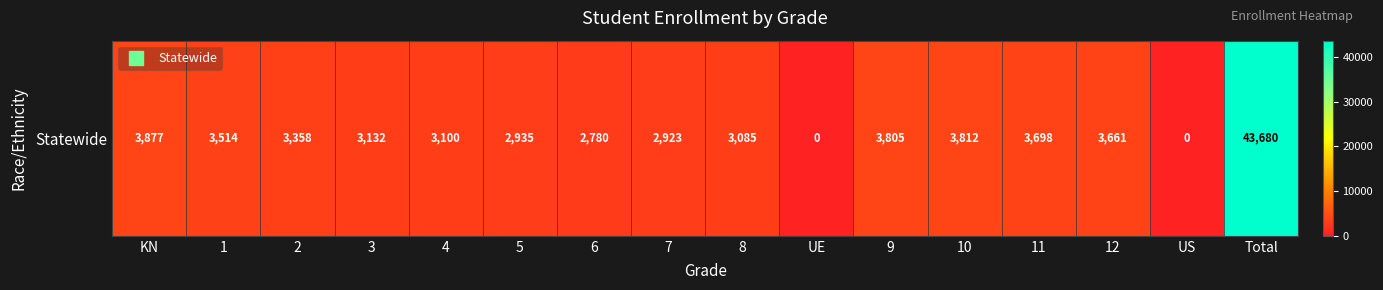

Where does the data first go above 3358?

KN